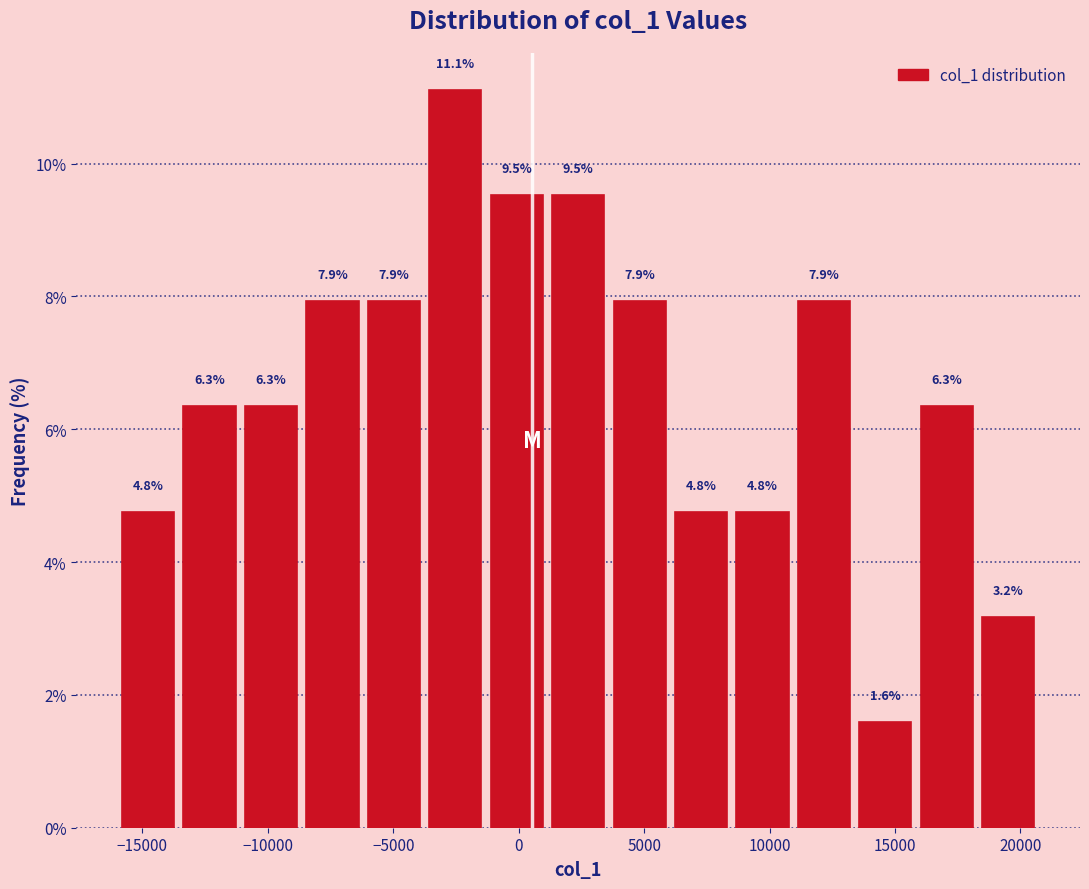

What is the height of the bar covering 13500 to 16000 on the x-axis? The bar edges are not printed on the chart, so give them approximately, as read against the axis.

1.6